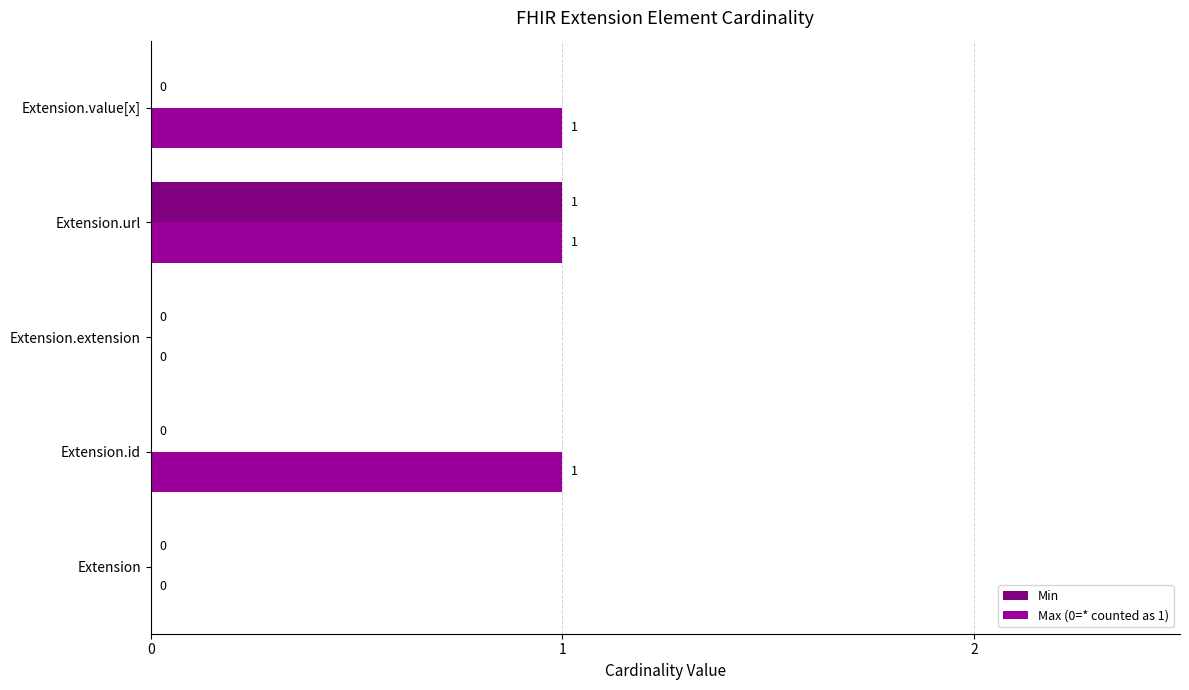

How many data points does each series have?

5